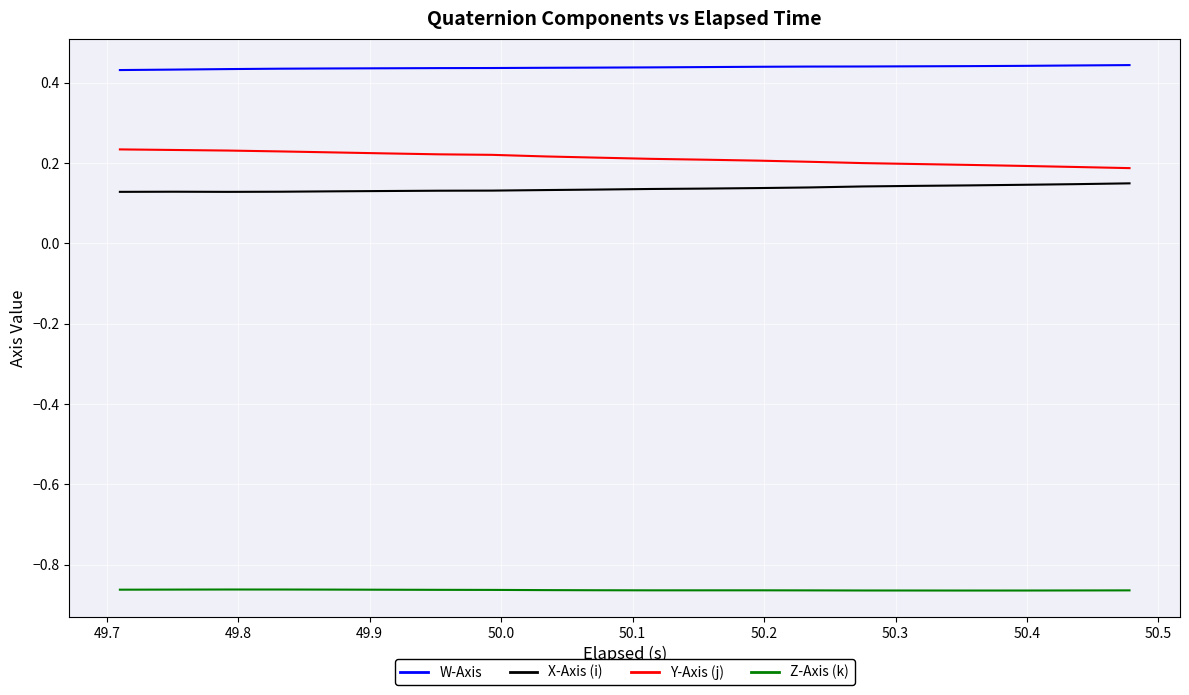

Which series has the largest range (max minus min)?

Y-Axis (j)